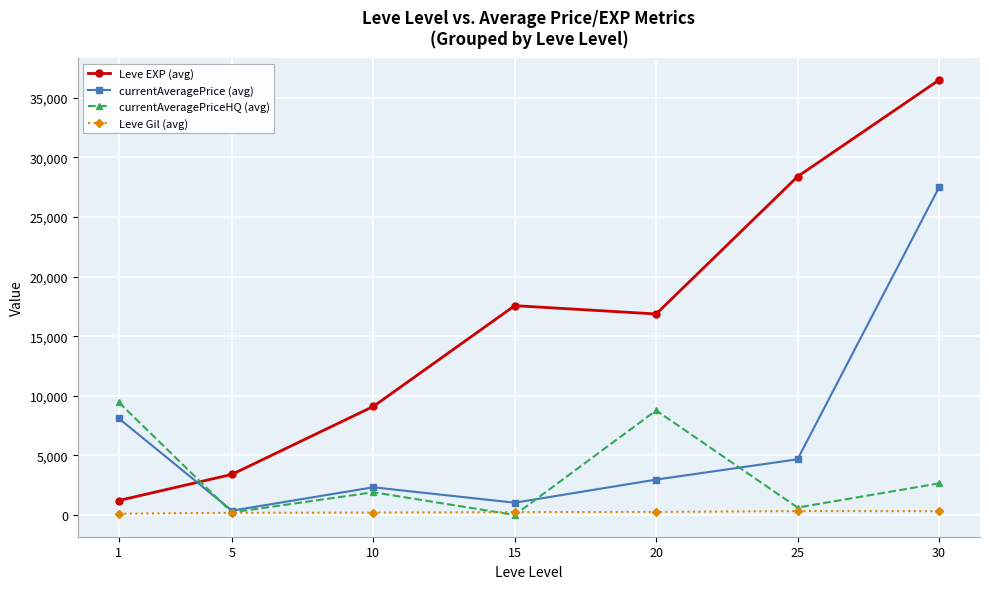

What is the difference between the second highest and minimum values in the currentAveragePriceHQ (avg) series?

8768.6